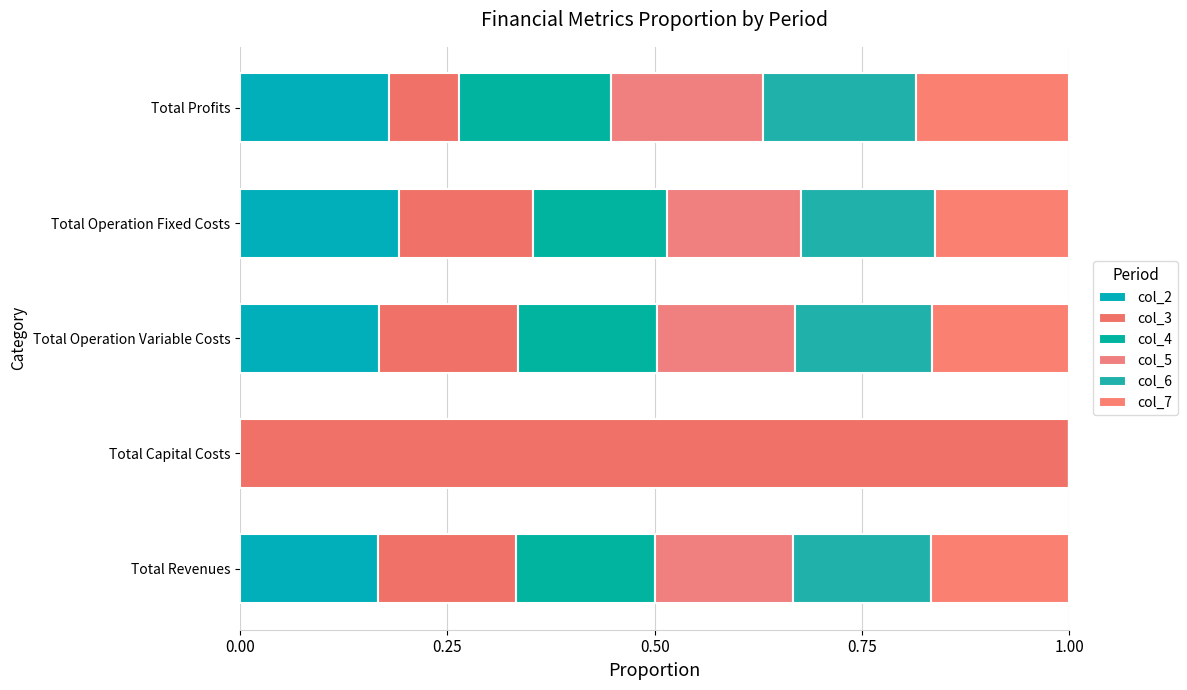

How many values in the col_2 series exceed 0?

4